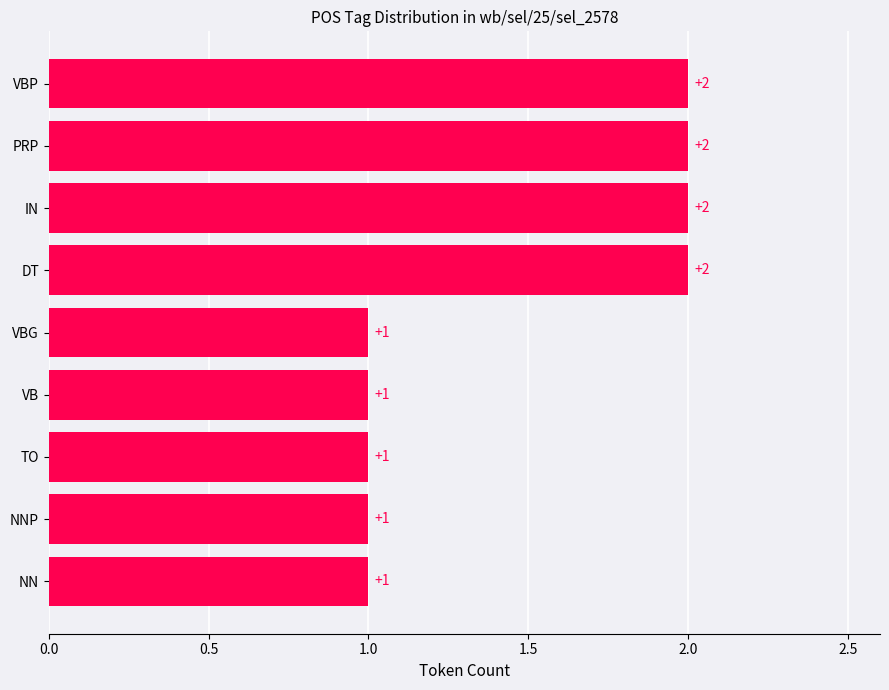

Reading bottom to top, transcribe all the data shown in this chart.

1	1	1	1	1	2	2	2	2